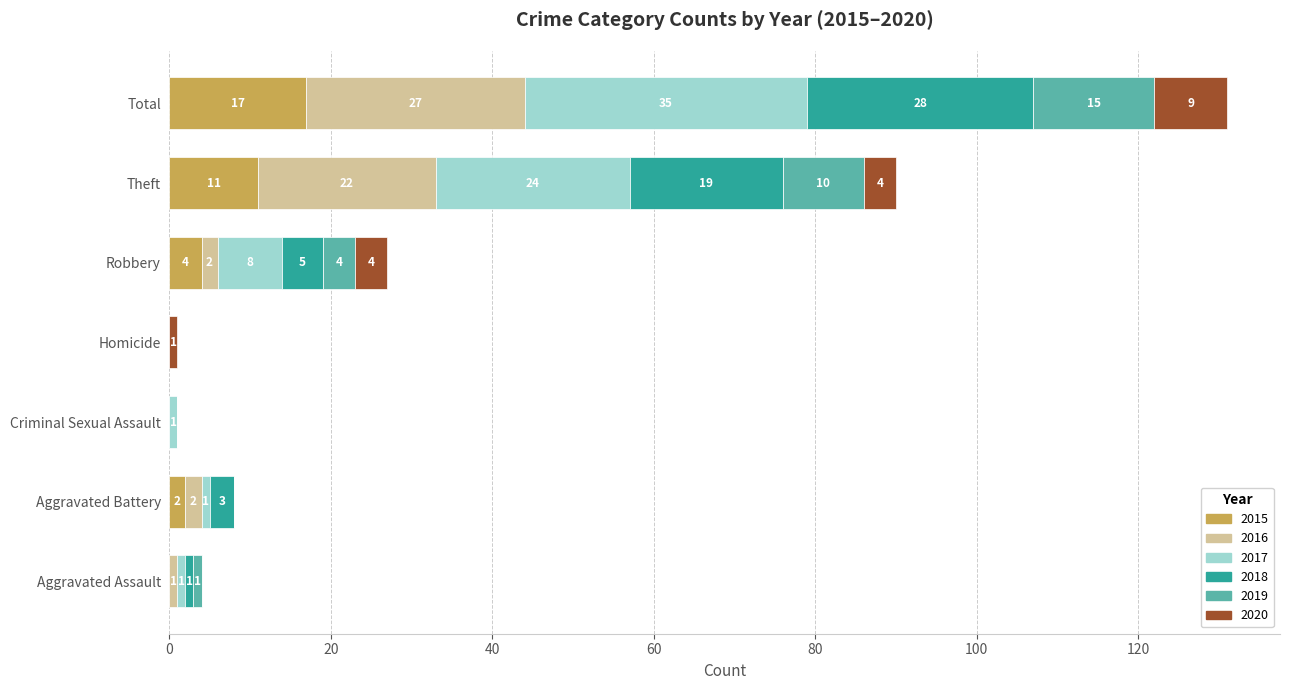

What is the total value across all series at Robbery?

27